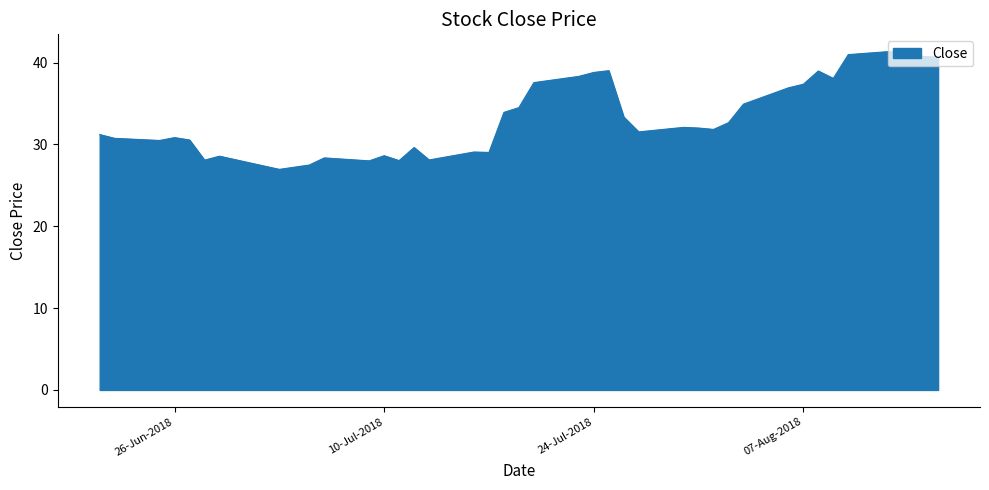

What is the minimum value shown in the chart?

27.0